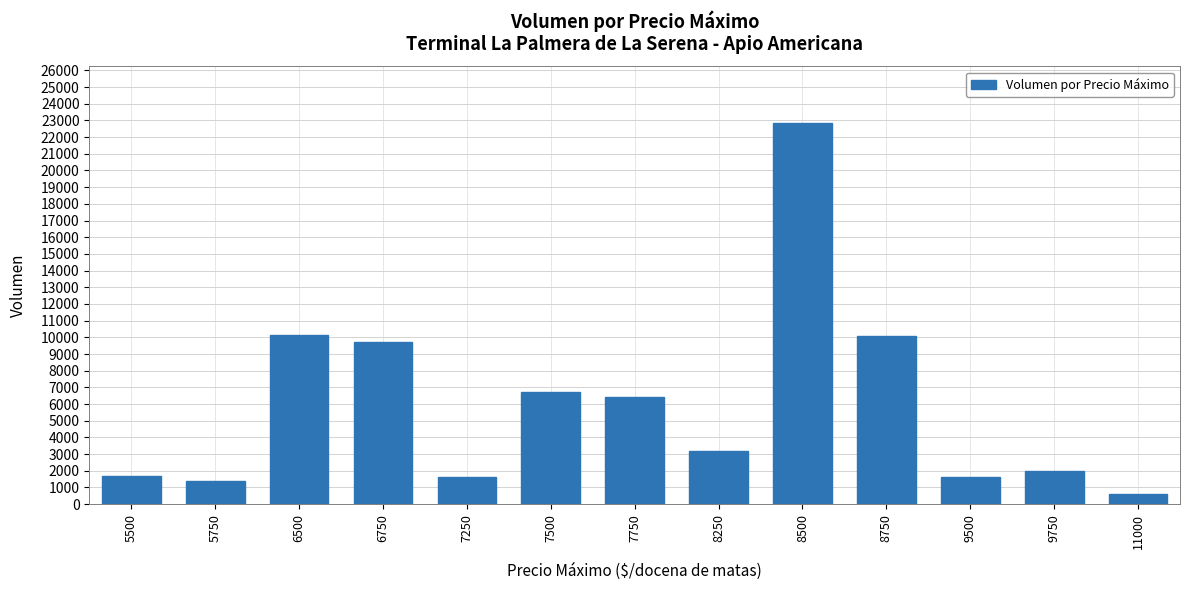

What is the sum of all values?

77940